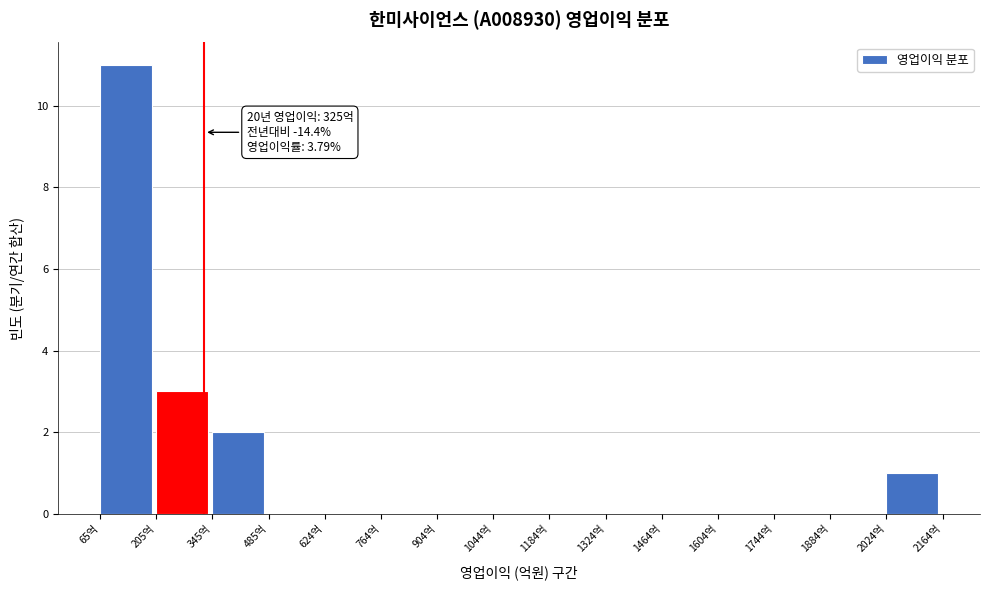

Which range on the x-axis has the tallest bar?

60 to 200